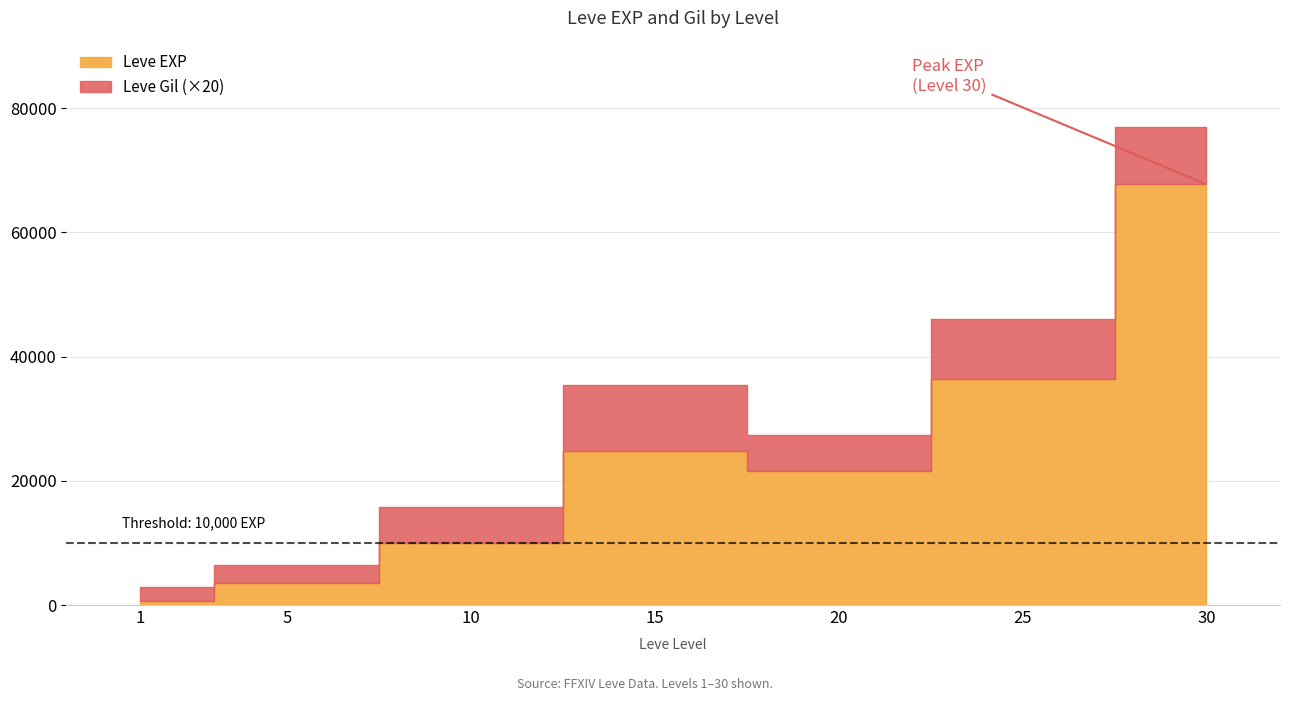

Does the chart display data point markers on the line(s)?

No